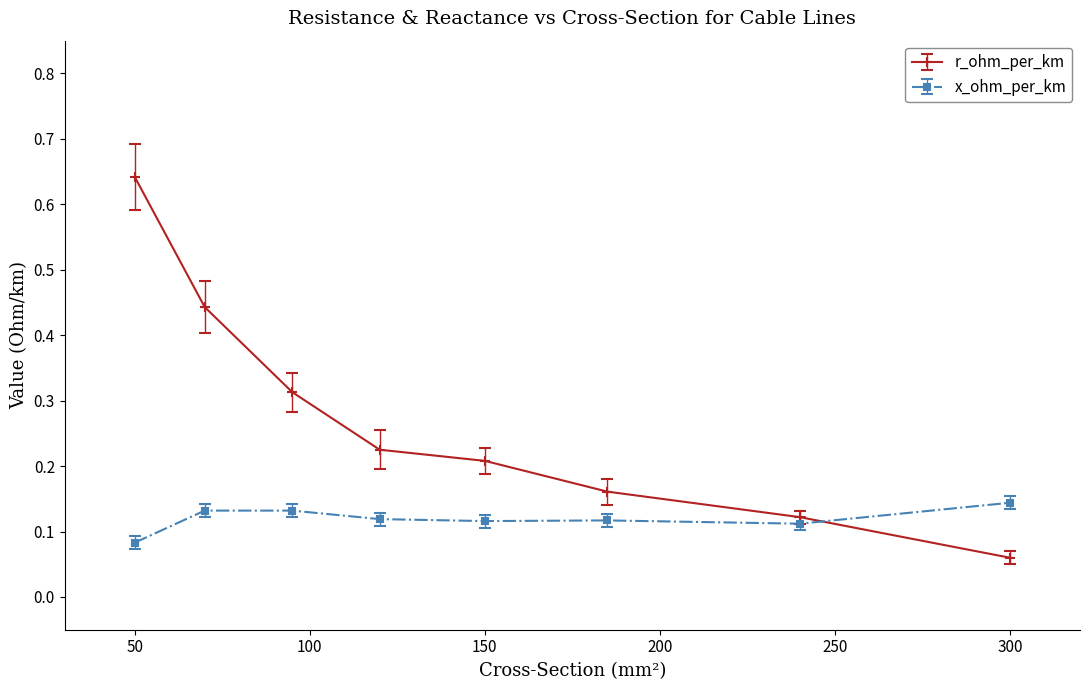

In r_ohm_per_km, how many points are higher than both neighbors (excluding endpoints)?

0